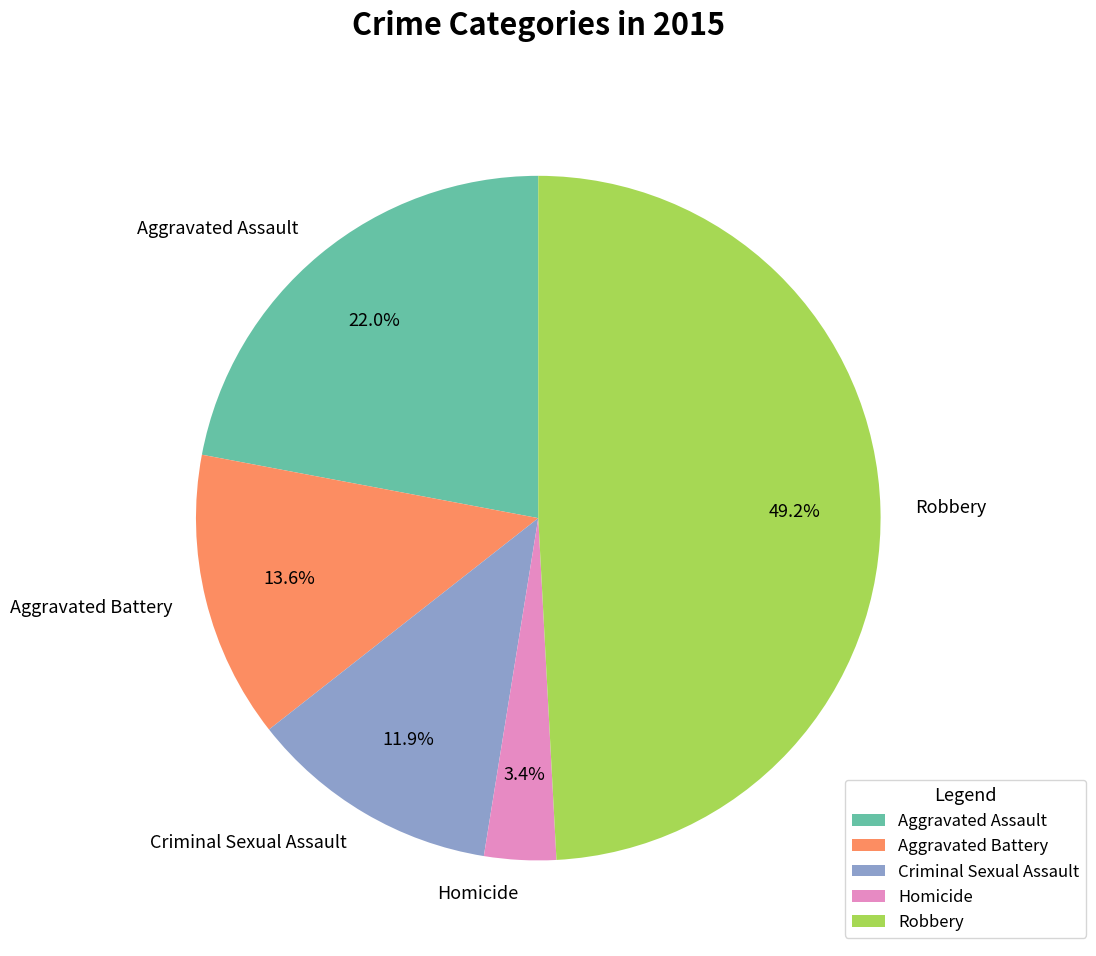

What is the total percentage of Robbery and Criminal Sexual Assault?

61.0%